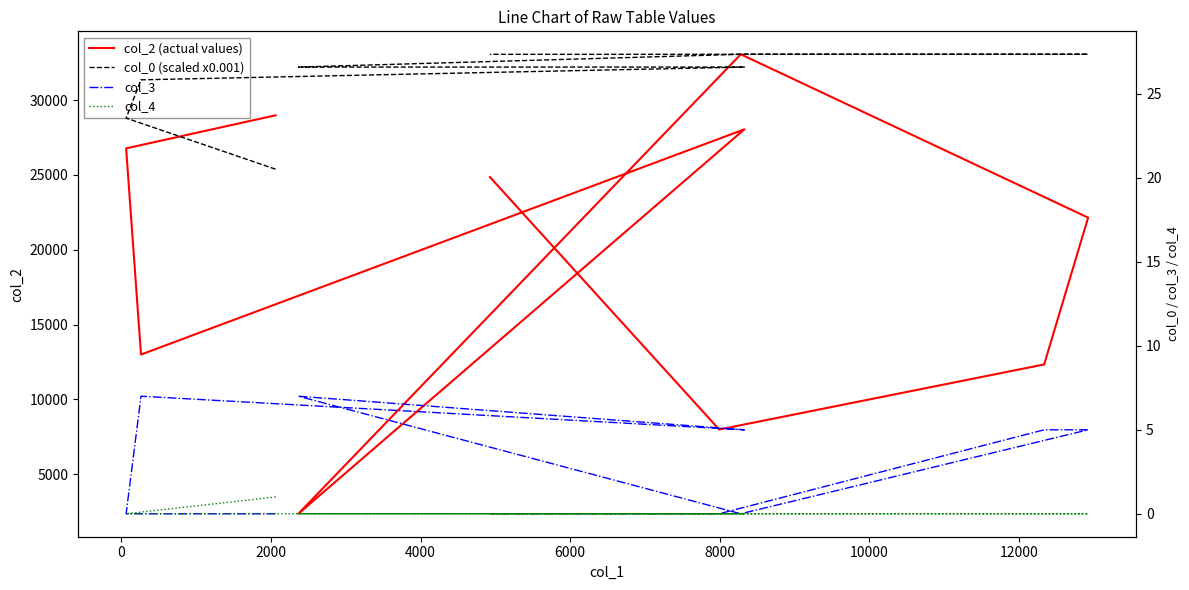

What is the approximate value of col_3 at 2000?

7.0